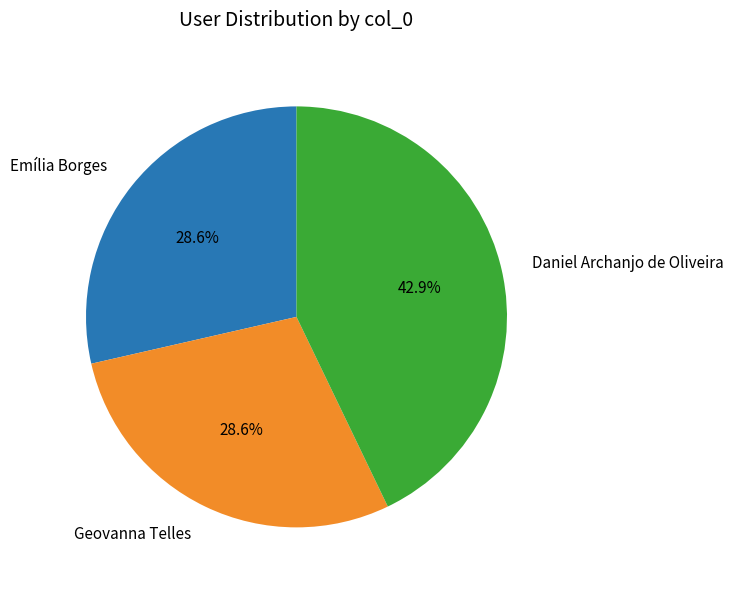

What percentage is the Geovanna Telles slice, to the nearest percent?

29%